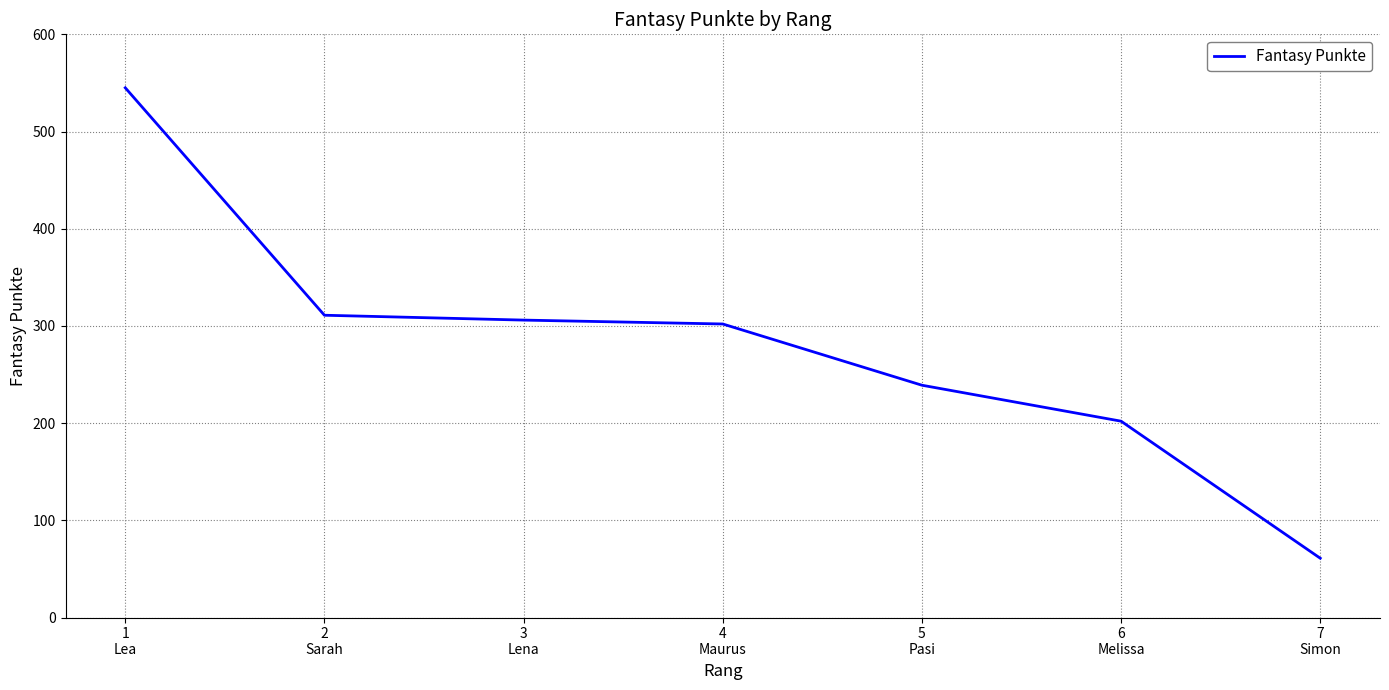

How many lines are shown in the chart?

1